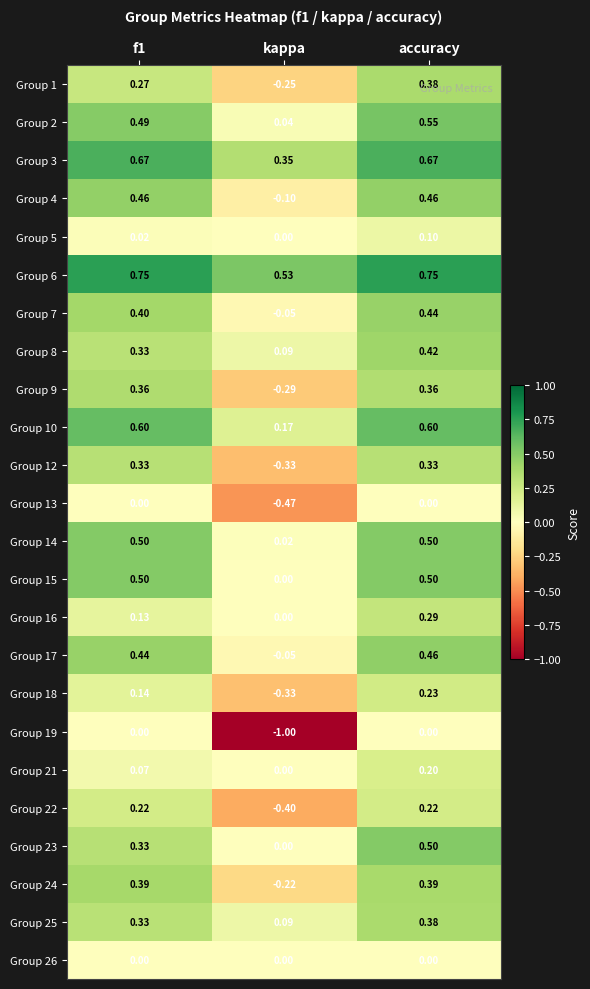

At which category is the sum across all series the highest?

accuracy